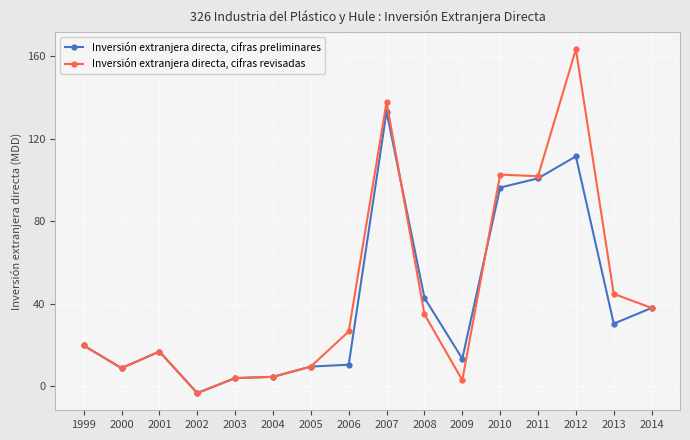

What value does the Inversión extranjera directa, cifras preliminares series have at 1999?

19.7